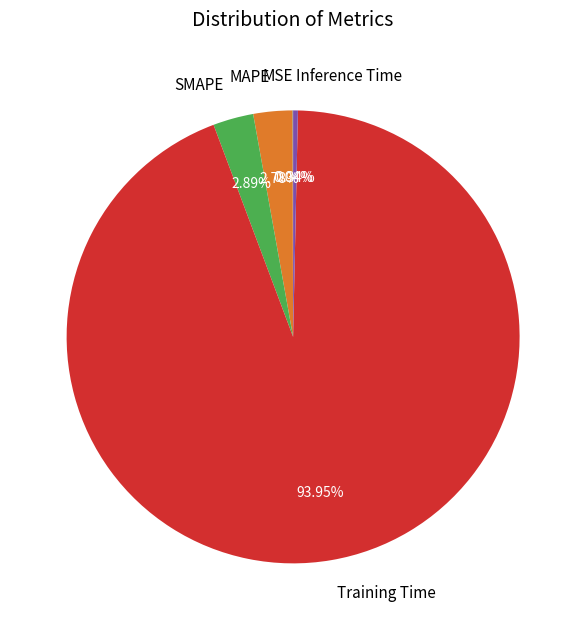

Is the sum of MAPE and Inference Time greater than half?

No